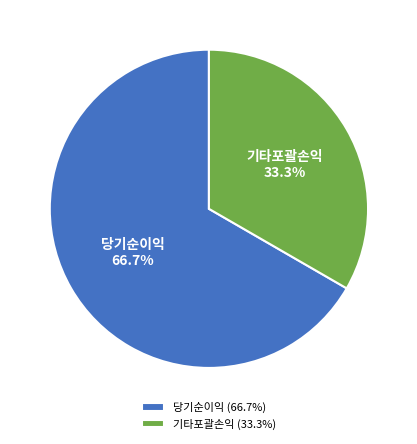

The 기타포괄손익 slice represents 33% of the pie. True or false?

True